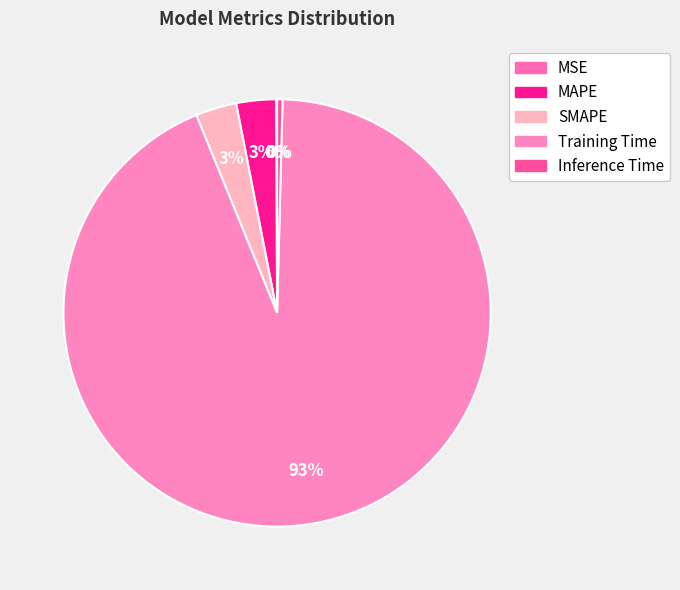

To the nearest percent, what portion does SMAPE represent?

3%